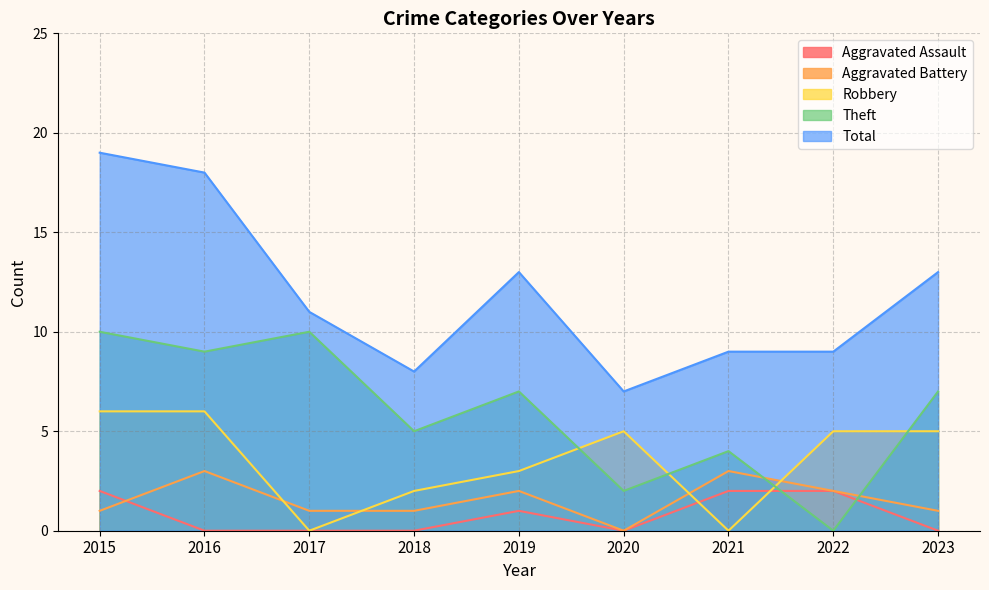

Does the chart display data point markers on the line(s)?

No